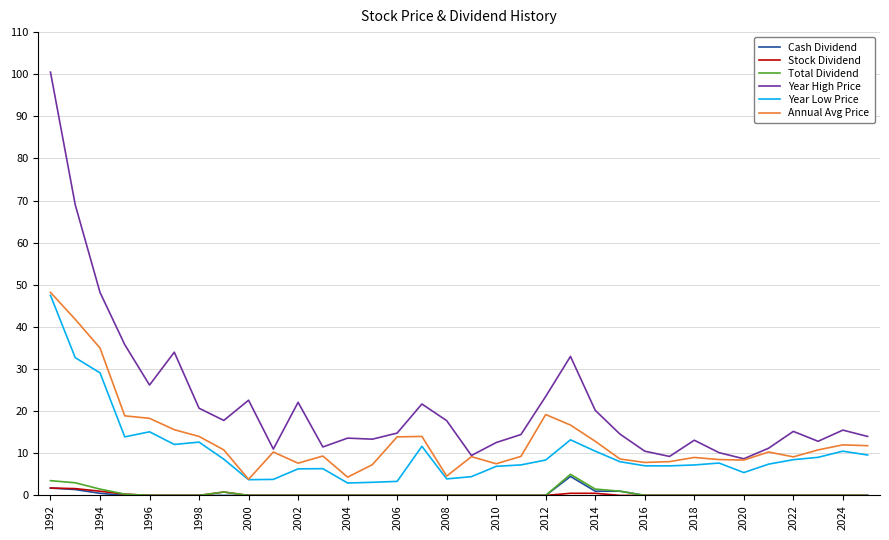

Which series has the widest spread of values?

Year High Price